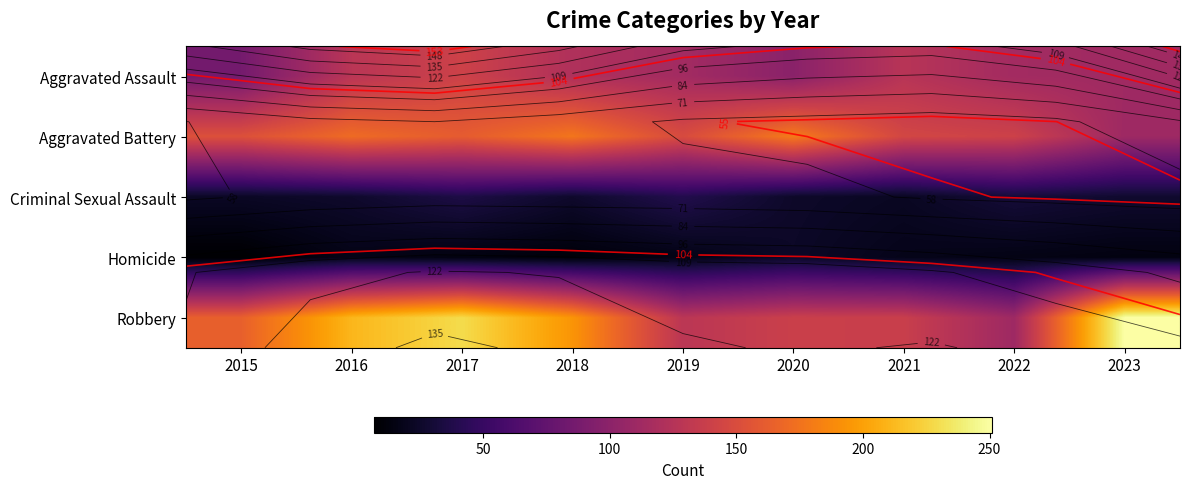

Rank the categories by Criminal Sexual Assault value from lowest to highest.

2021, 2015, 2020, 2016, 2018, 2023, 2022, 2017, 2019